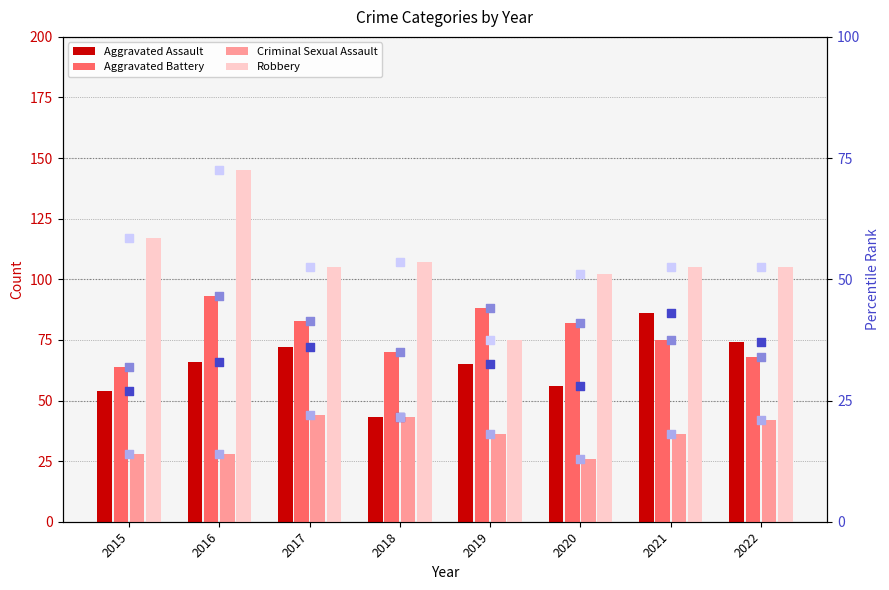

Which series has the largest Y range (max minus min)?

Robbery